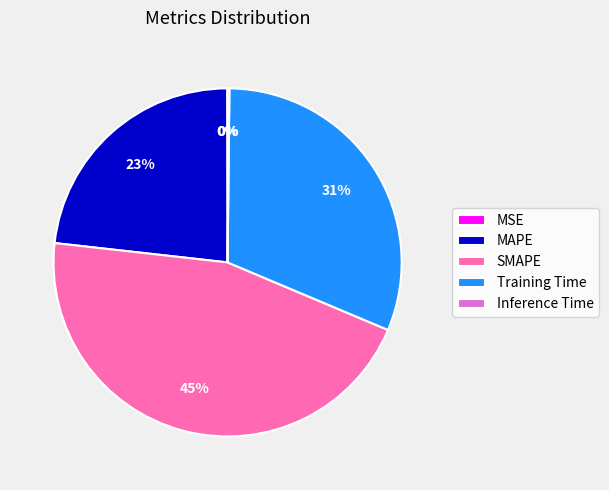

Does SMAPE represent more than half of the total?

No